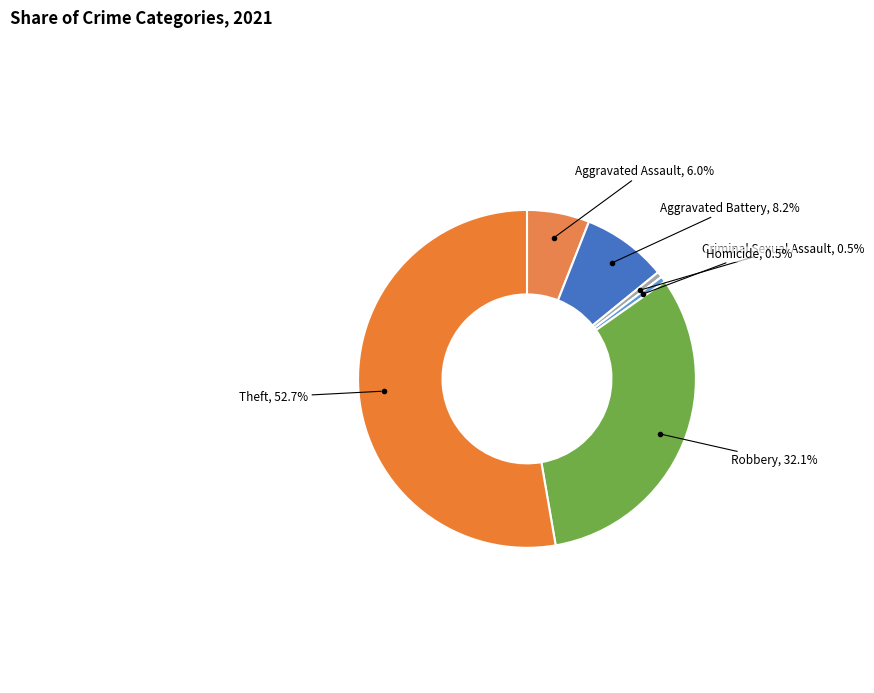

How many slices are in this pie chart?

6